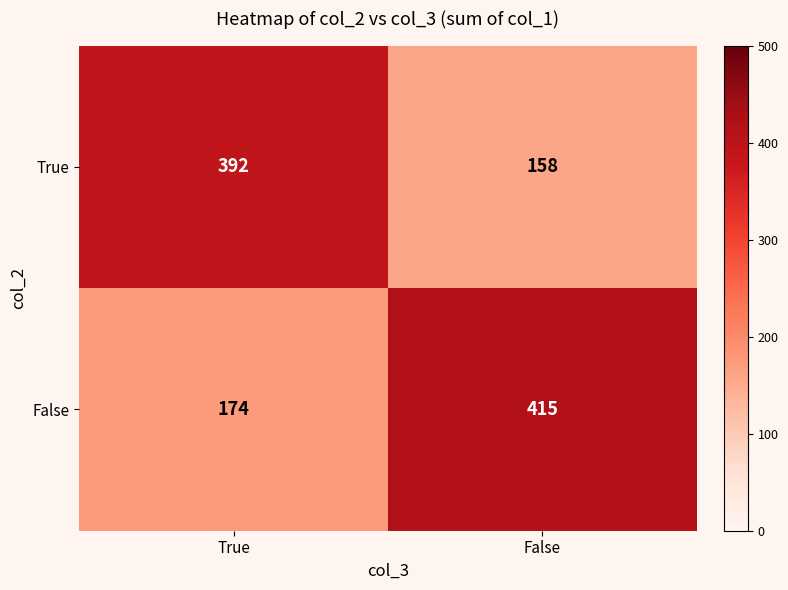

Which series has the largest total across all categories?

False